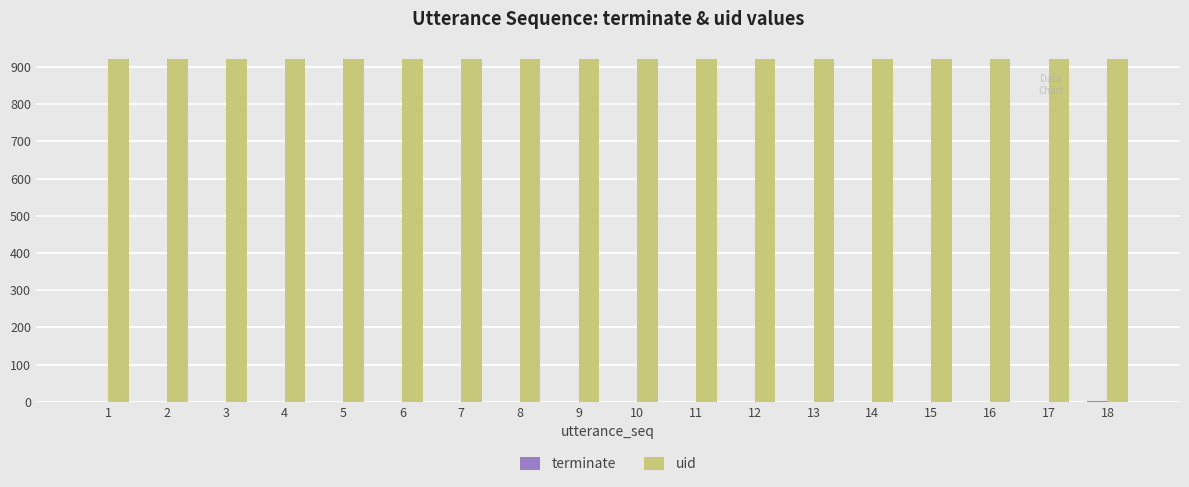

What is the maximum value shown in the chart?

922